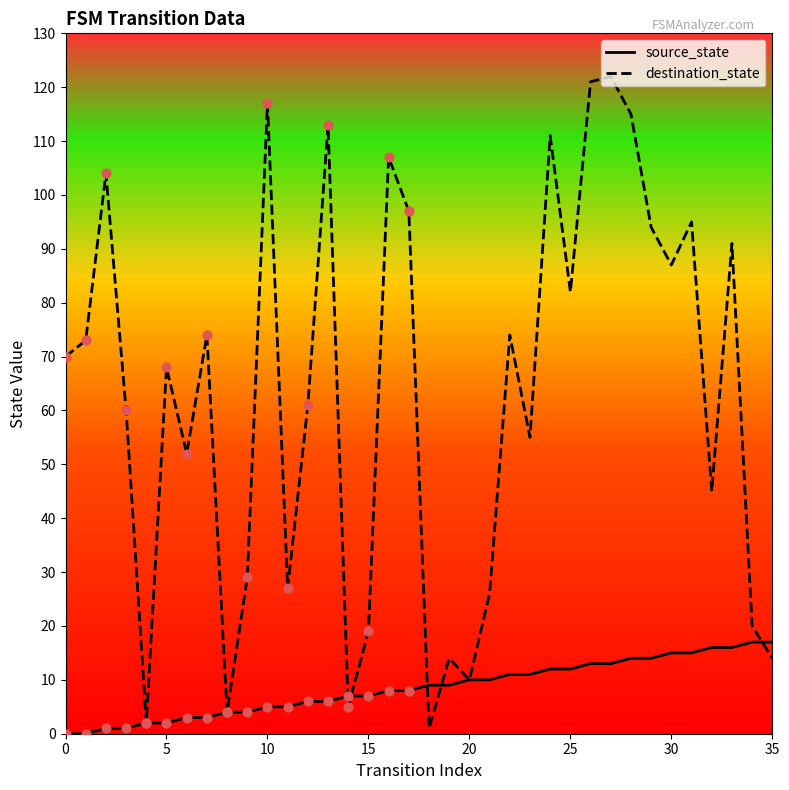

Which series has the largest total across all categories?

destination_state